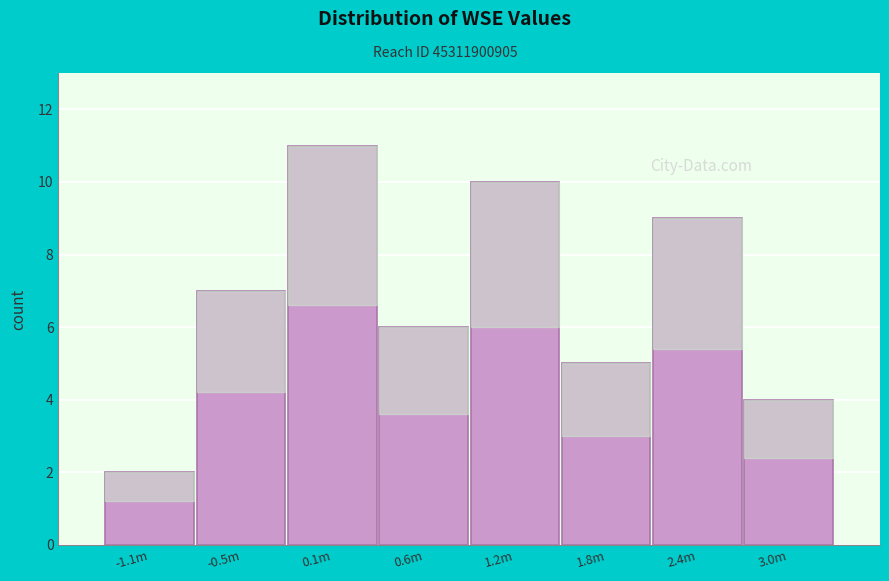

Reading left to right, what are all the values shown in this chart?

-1.1m=2	-0.5m=7	0.1m=11	0.6m=6	1.2m=10	1.8m=5	2.4m=9	3.0m=4